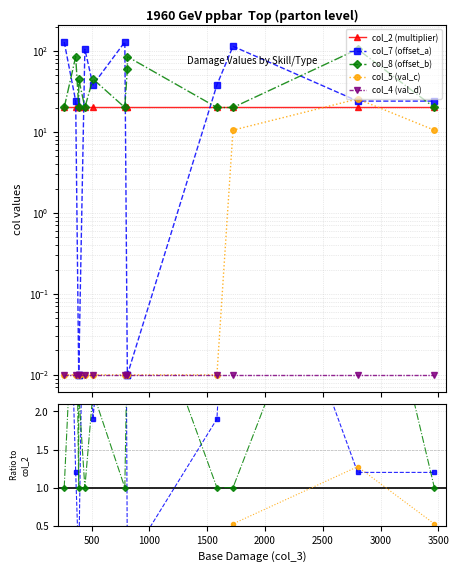

Does the chart have visible grid lines?

Yes